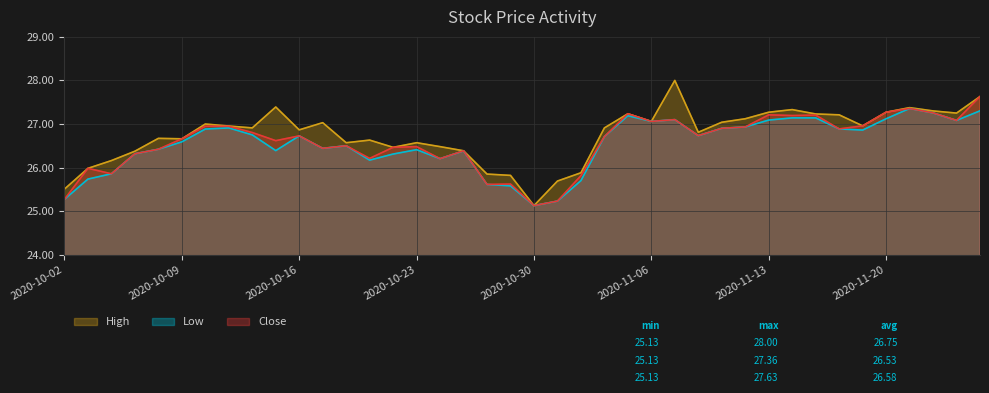

The value of Close at 2020-11-12 is 26.9. True or false?

True